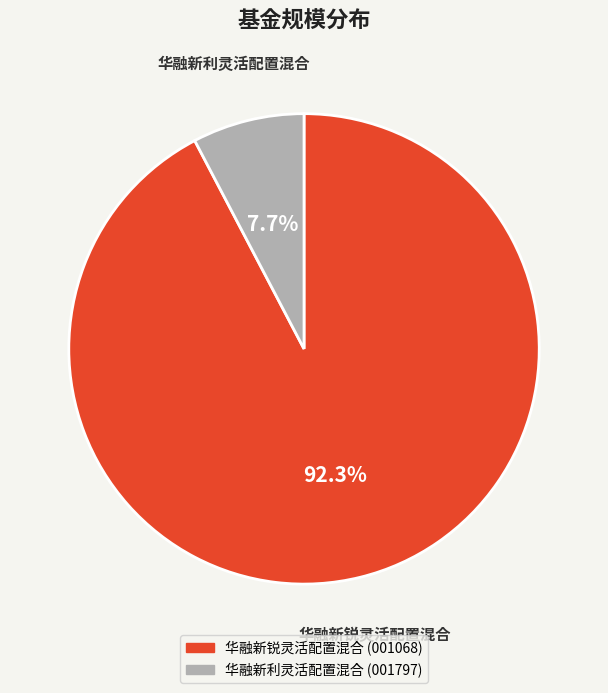

Which slice is the largest?

华融新锐灵活配置混合